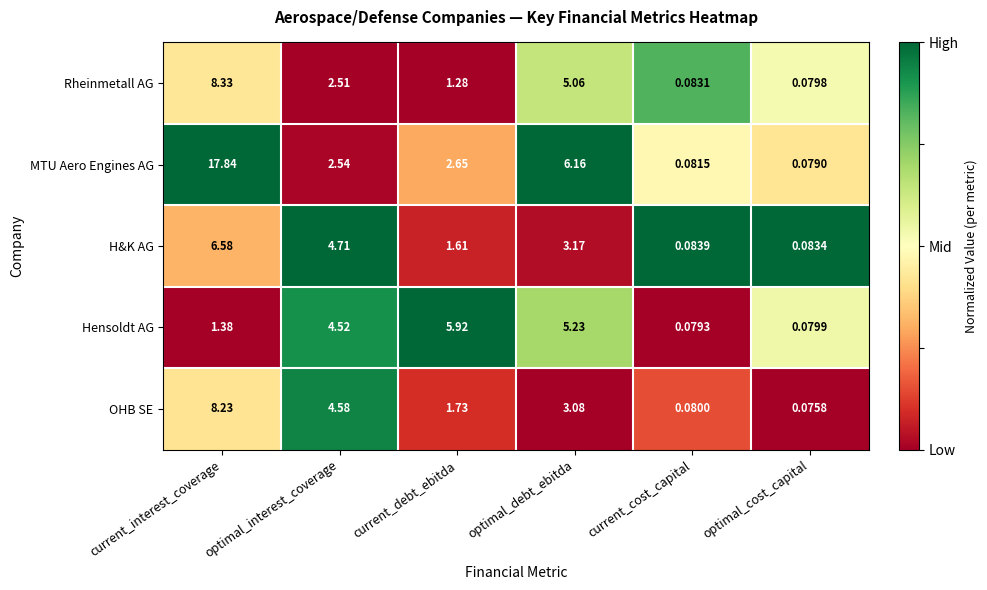

Which series has the largest range (max minus min)?

MTU Aero Engines AG